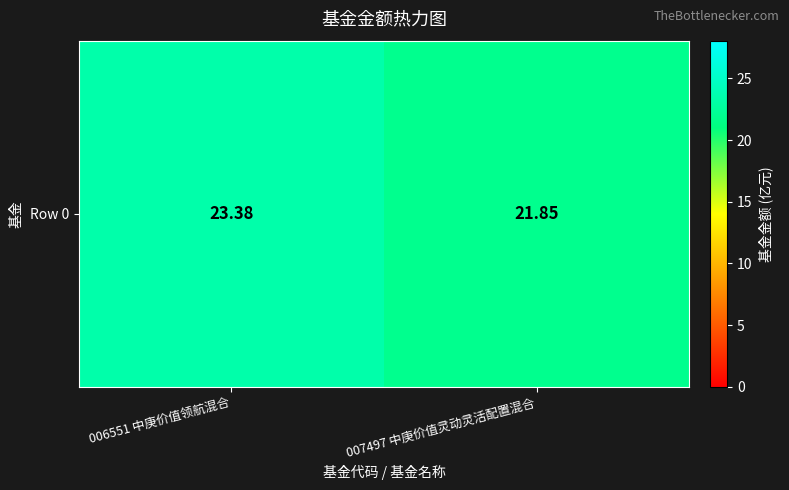

What is the average value?

22.6